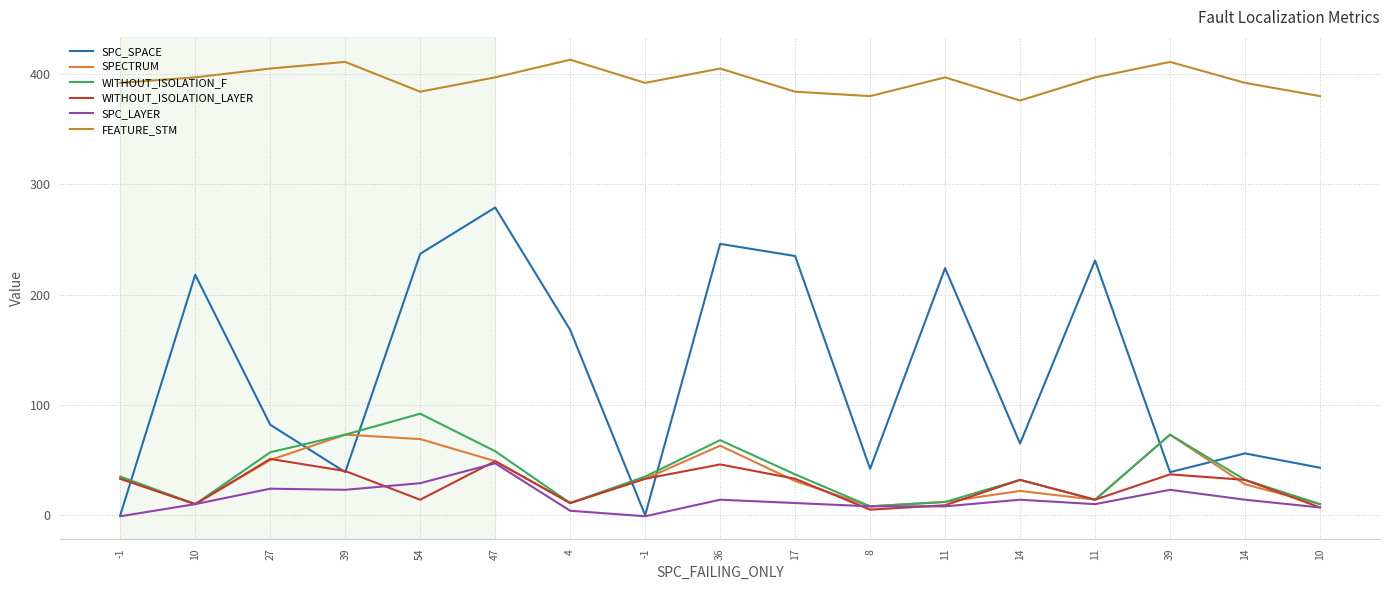

Where is SPECTRUM nearest to the value 40?

-1